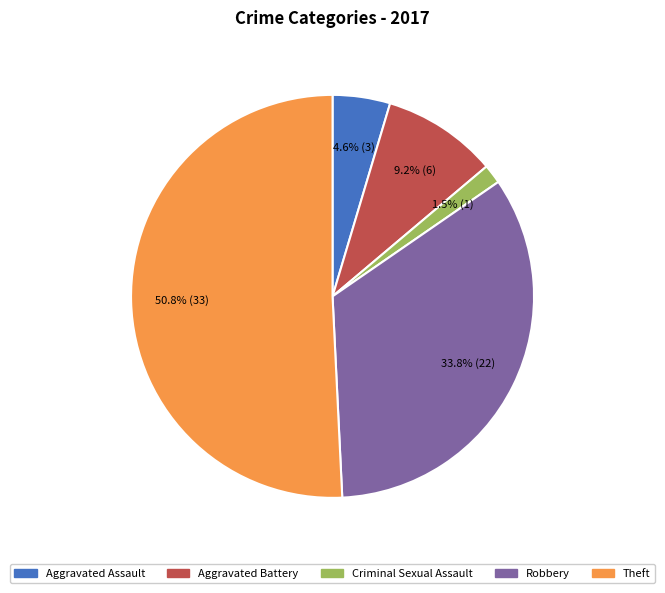

Which category has the biggest portion of the pie?

Theft